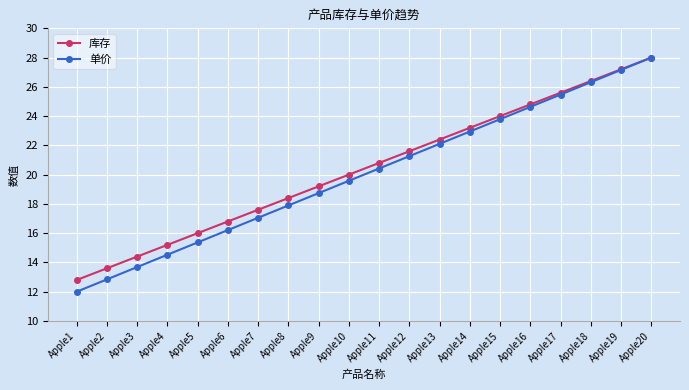

Is the value of 库存 at Apple5 greater than the value of 单价 at Apple16?

No